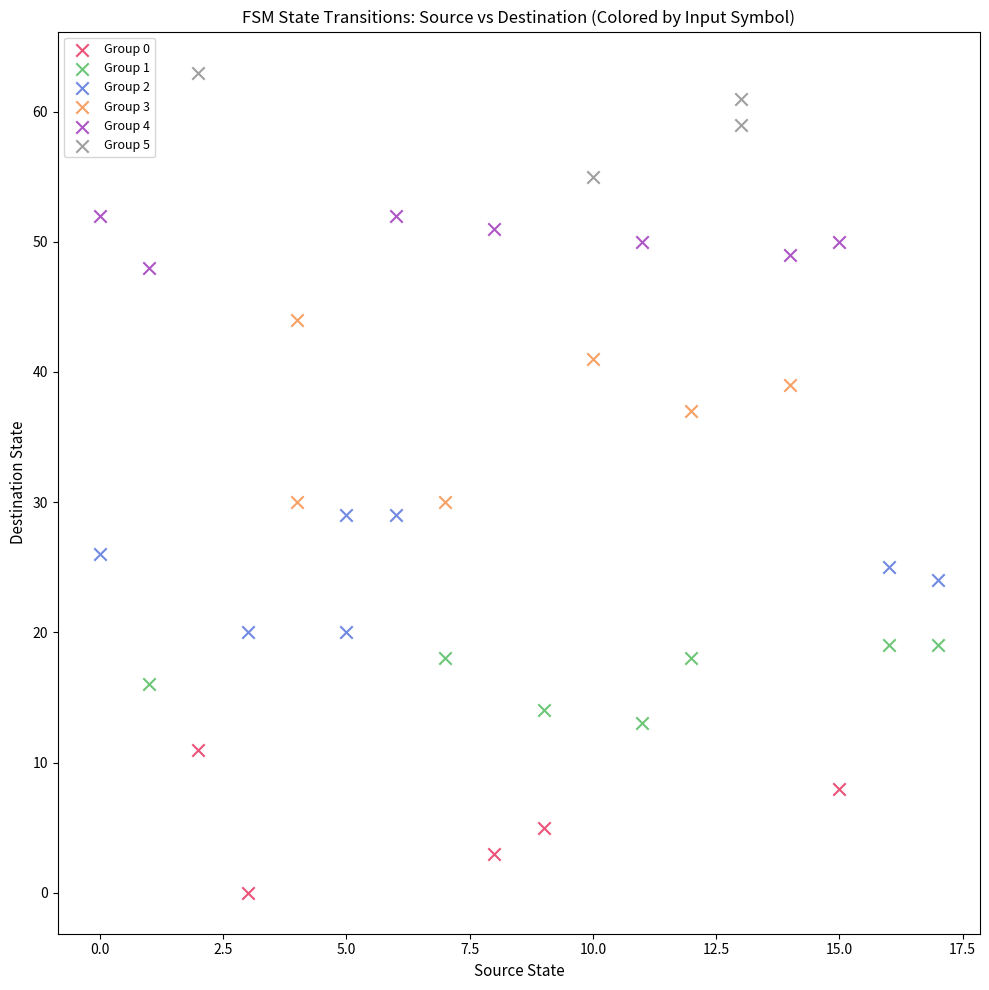

Which series reaches the minimum Y coordinate?

Group 0